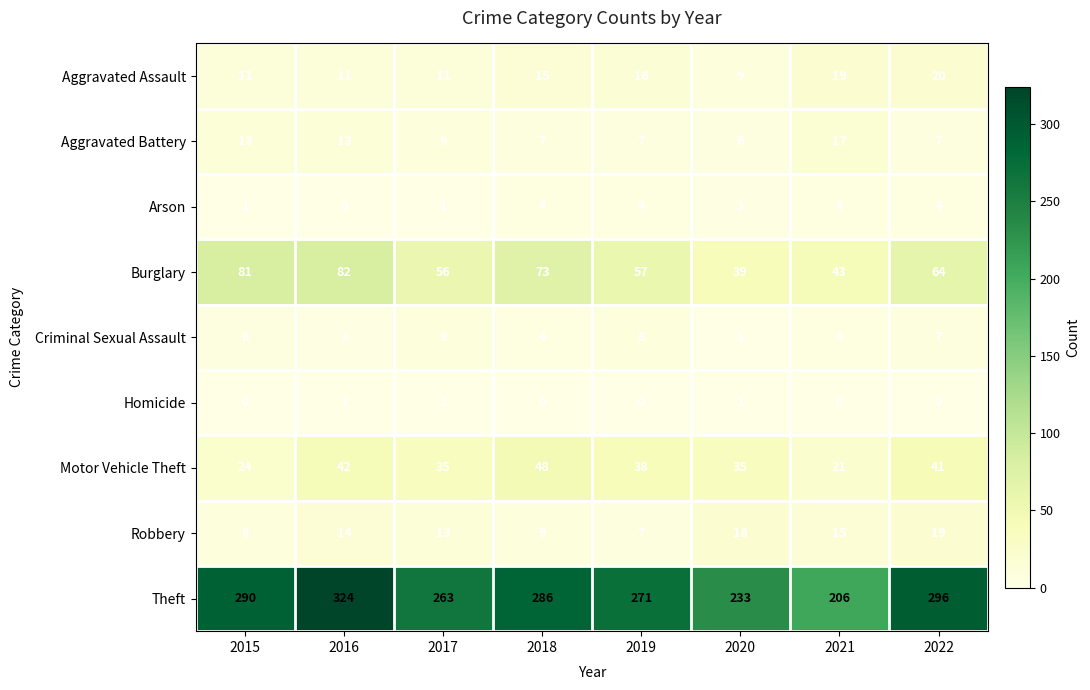

Which label corresponds to the largest value in the chart?

2016